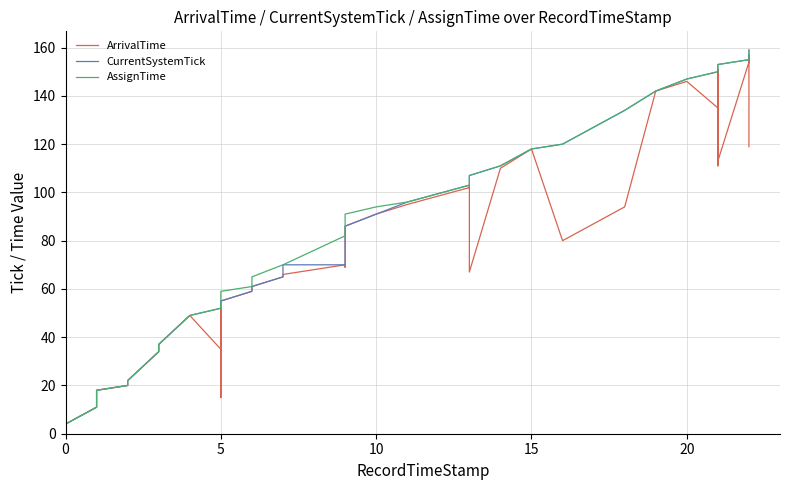

What is the average value of the AssignTime series?

91